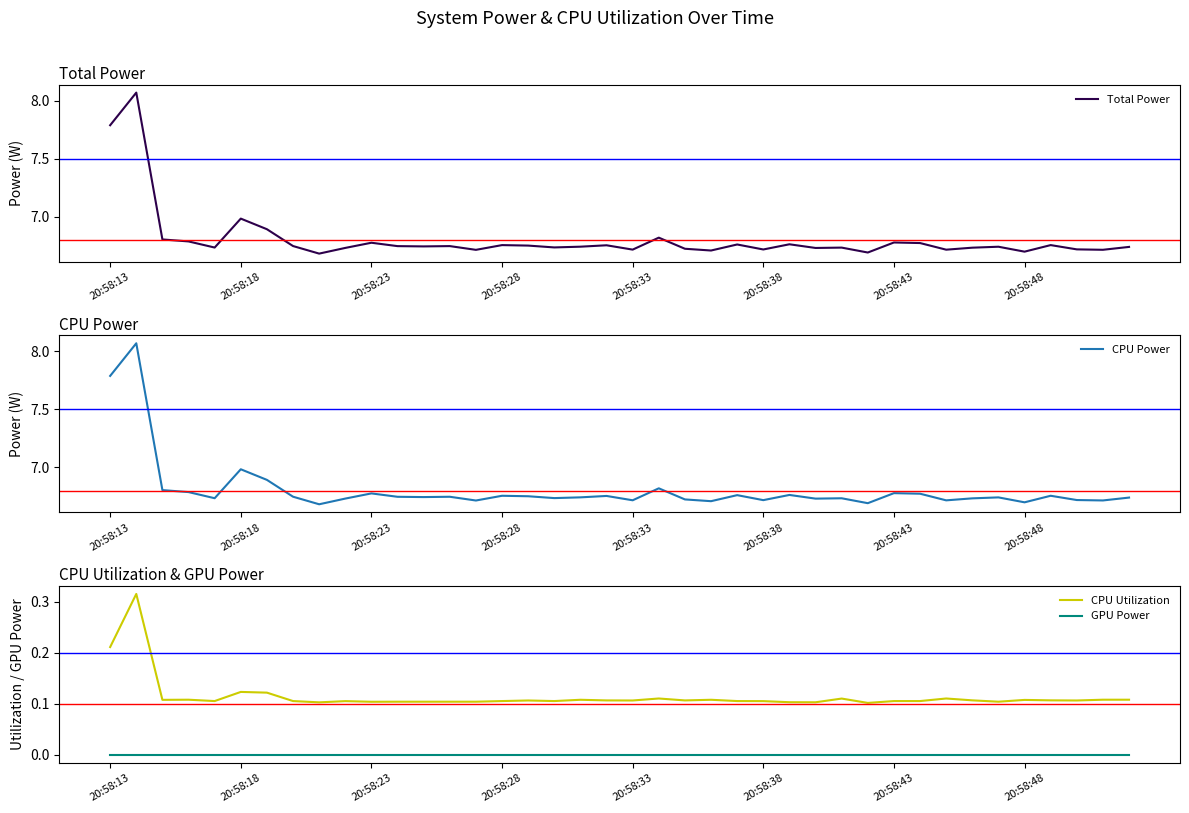

How many series are shown in this chart?

4